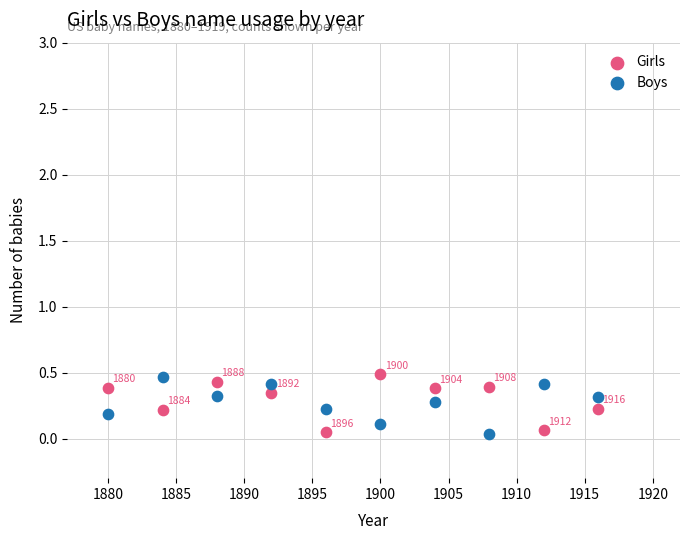

Which series has the largest Y range (max minus min)?

Girls